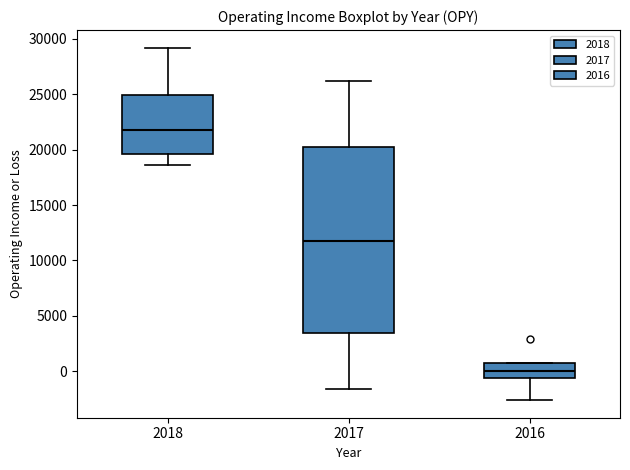

Where is the lower edge of the box at x = 2017 on the y-axis? The values are not printed on the chart, so give them approximately, as read against the axis.

3500